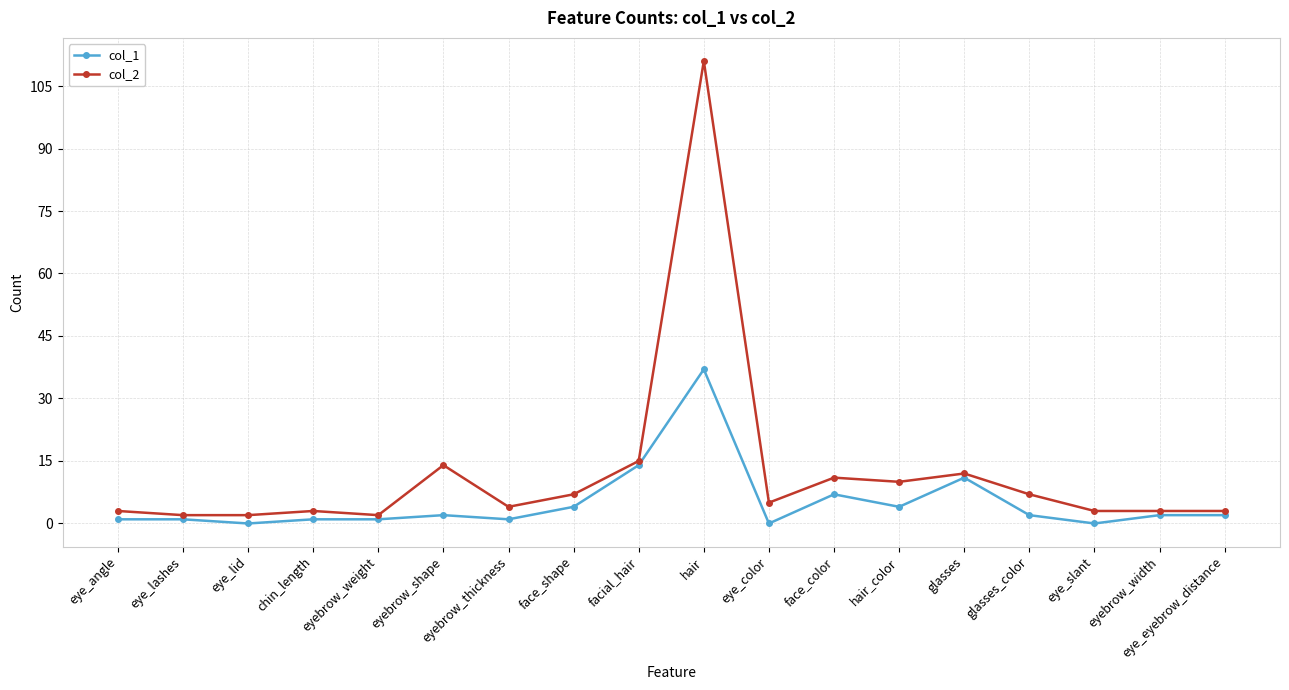

How many series are shown in this chart?

2